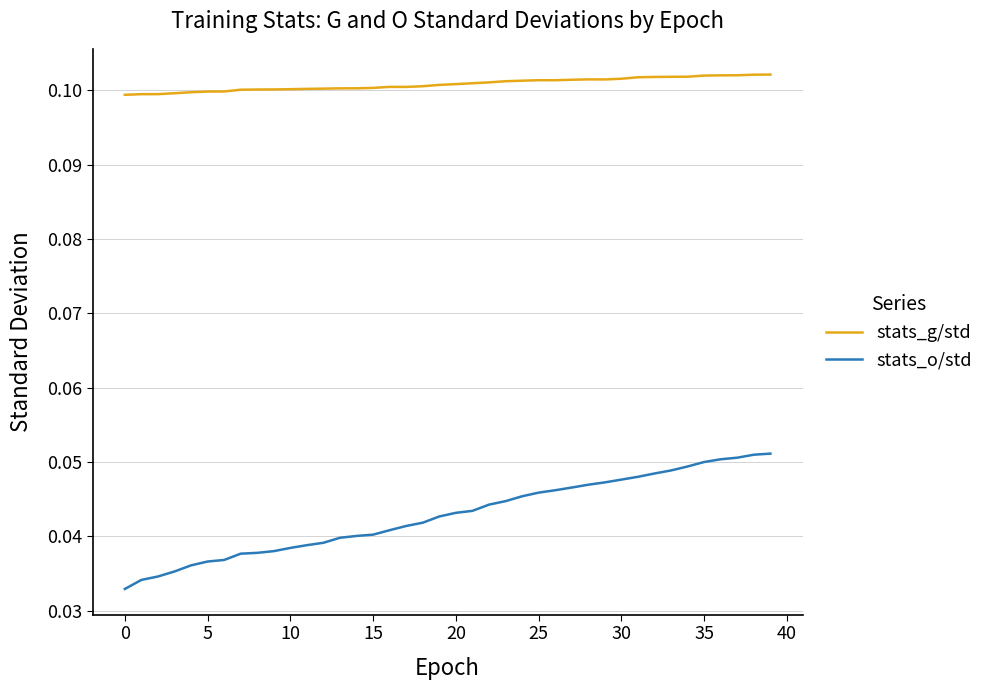

True or false: stats_o/std and stats_g/std cross at least once.

False